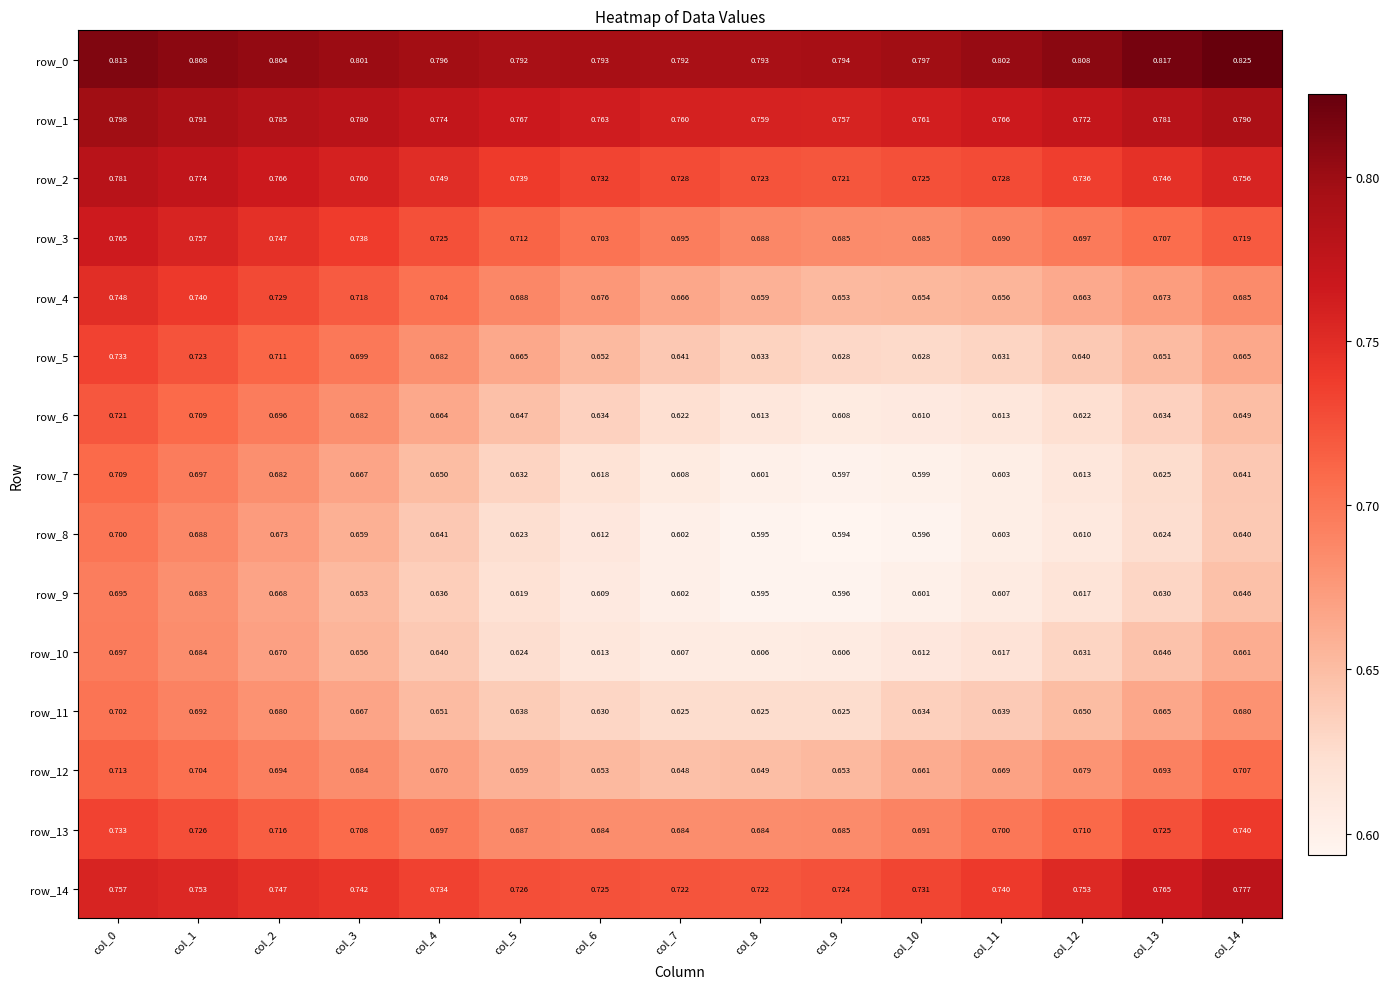

Is the value of row_14 at col_1 greater than the value of row_8 at col_13?

Yes